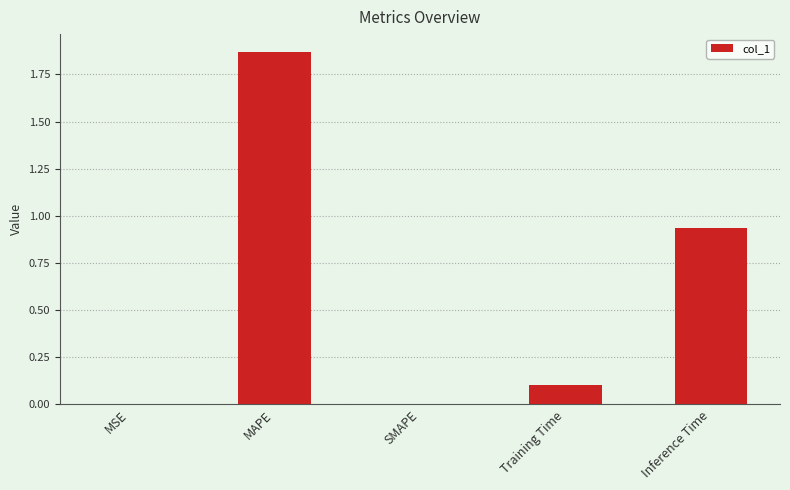

True or false: the data shows 1.1 at SMAPE.

False